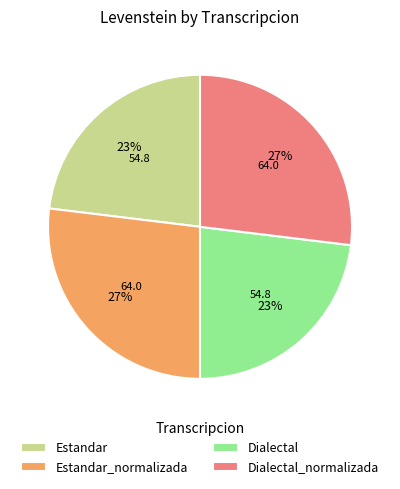

True or false: Dialectal_normalizada accounts for 35% of the total.

False